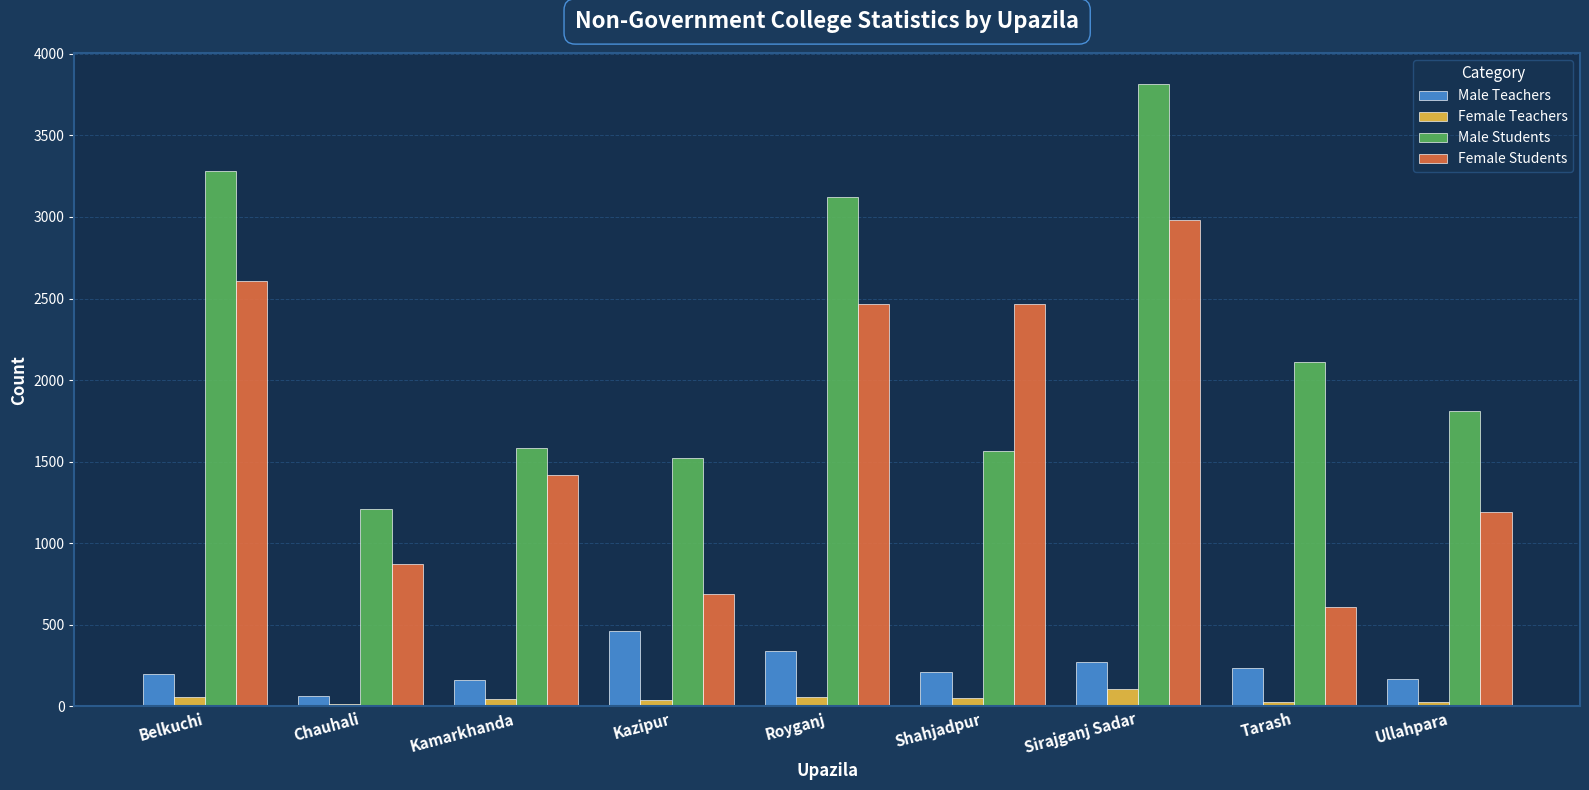

Which series has the largest total across all categories?

Male Students